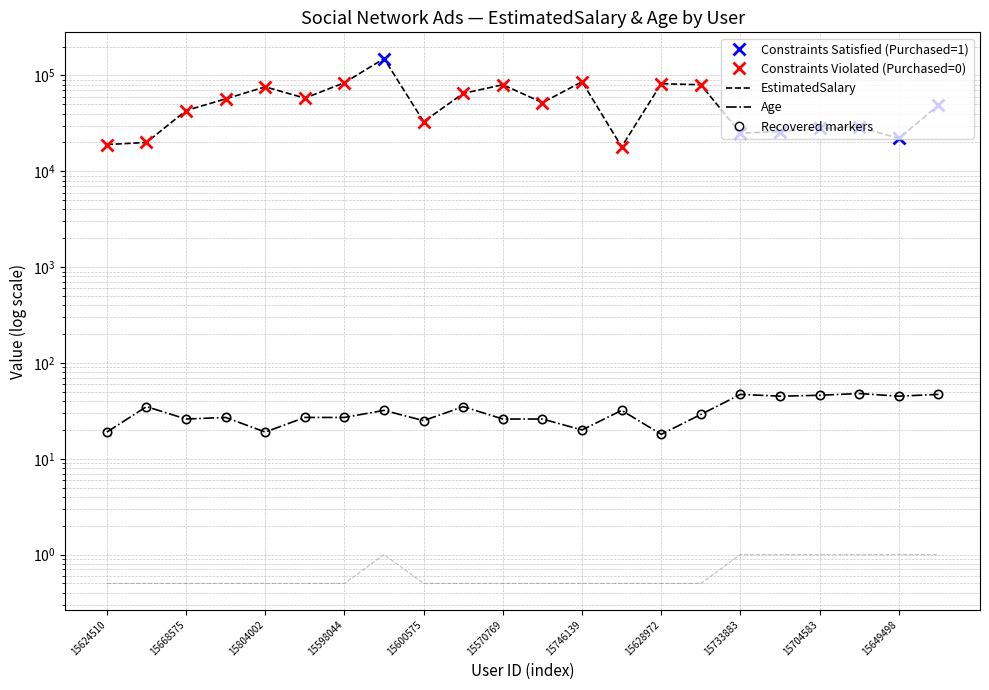

True or false: EstimatedSalary and Purchased cross at least once.

False